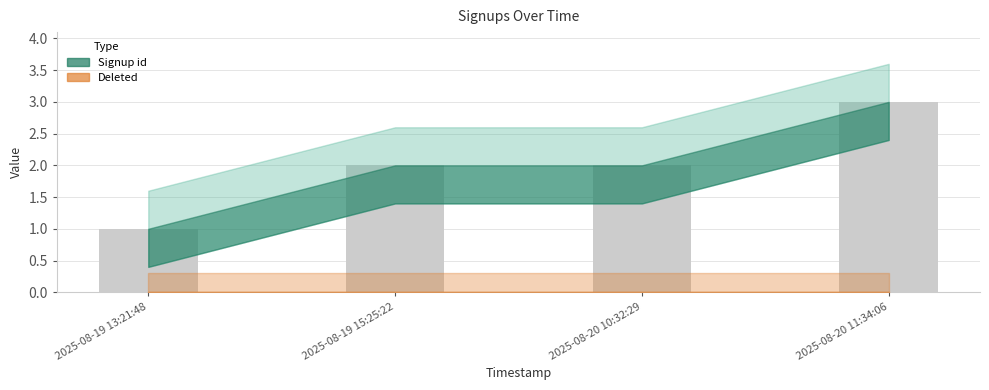

What is the sum of all values?

8